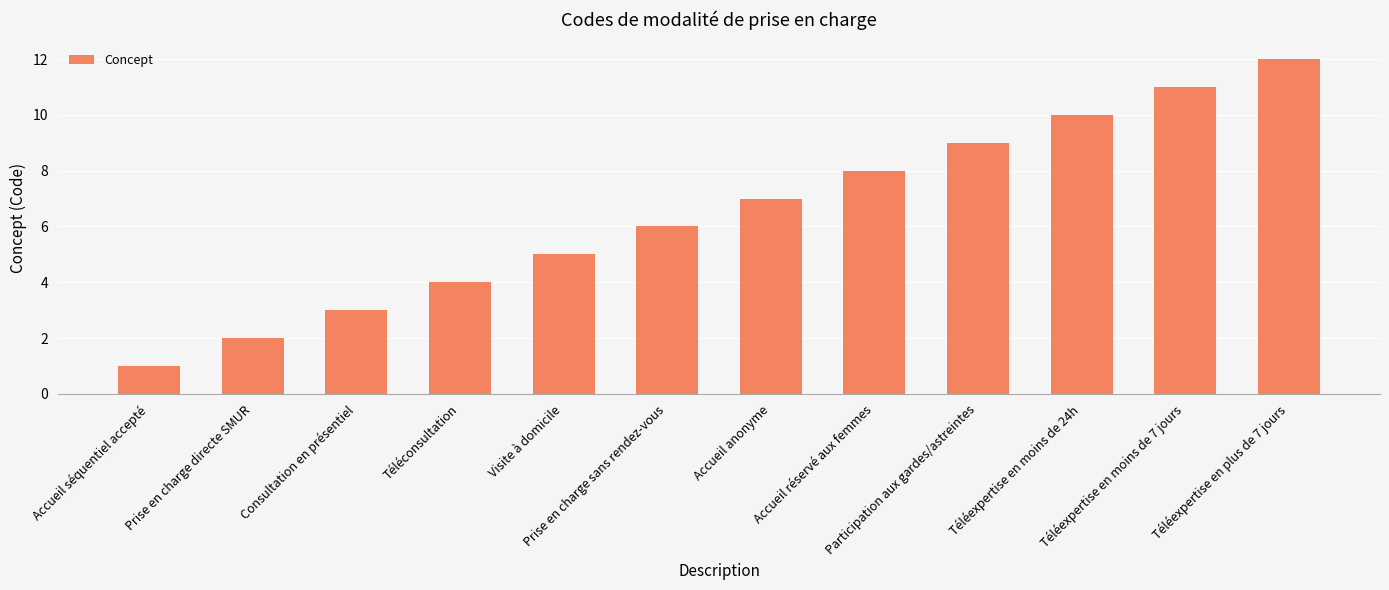

List the labels in order of value, smallest first.

Accueil séquentiel accepté, Prise en charge directe SMUR, Consultation en présentiel, Téléconsultation, Visite à domicile, Prise en charge sans rendez-vous, Accueil anonyme, Accueil réservé aux femmes, Participation aux gardes/astreintes, Téléexpertise en moins de 24h, Téléexpertise en moins de 7 jours, Téléexpertise en plus de 7 jours